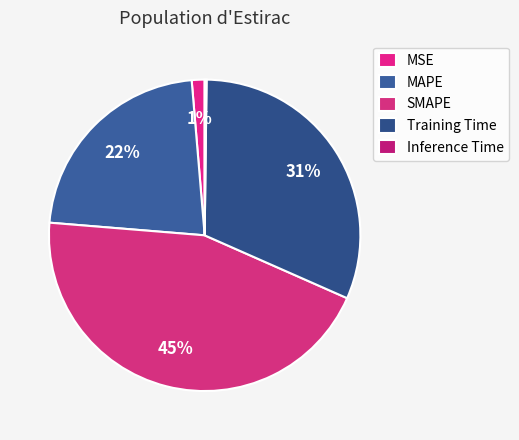

Does MSE account for over 50% of the chart?

No